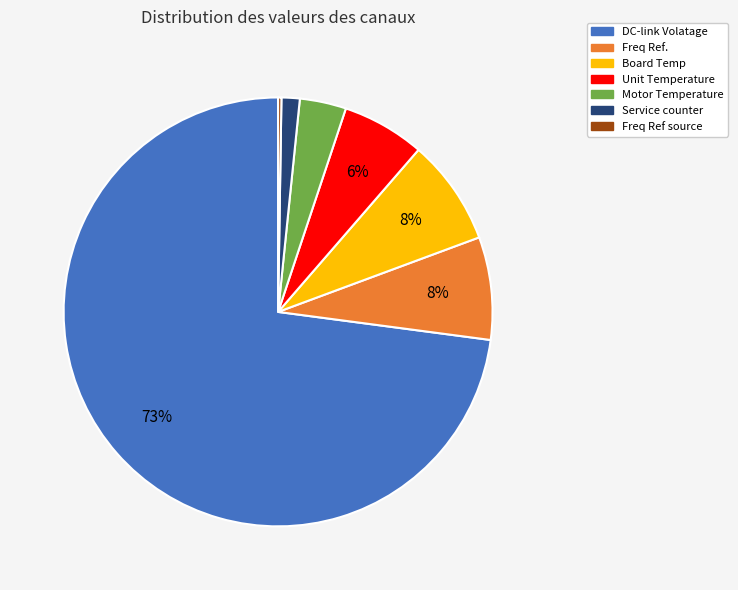

True or false: Freq Ref. accounts for 8% of the total.

True